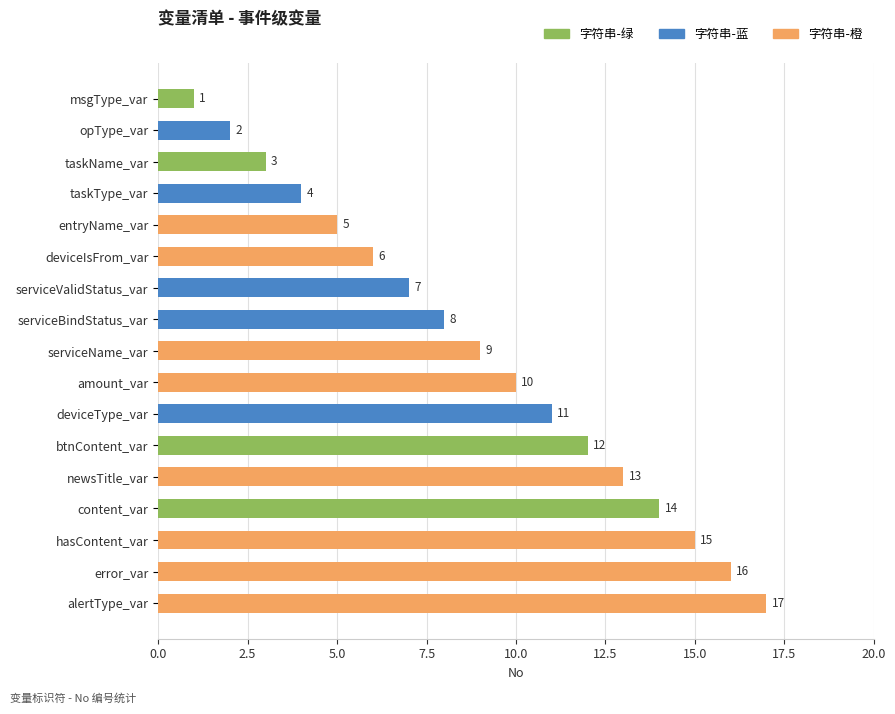

Rank the categories by value from highest to lowest.

alertType_var, error_var, hasContent_var, content_var, newsTitle_var, btnContent_var, deviceType_var, amount_var, serviceName_var, serviceBindStatus_var, serviceValidStatus_var, deviceIsFrom_var, entryName_var, taskType_var, taskName_var, opType_var, msgType_var